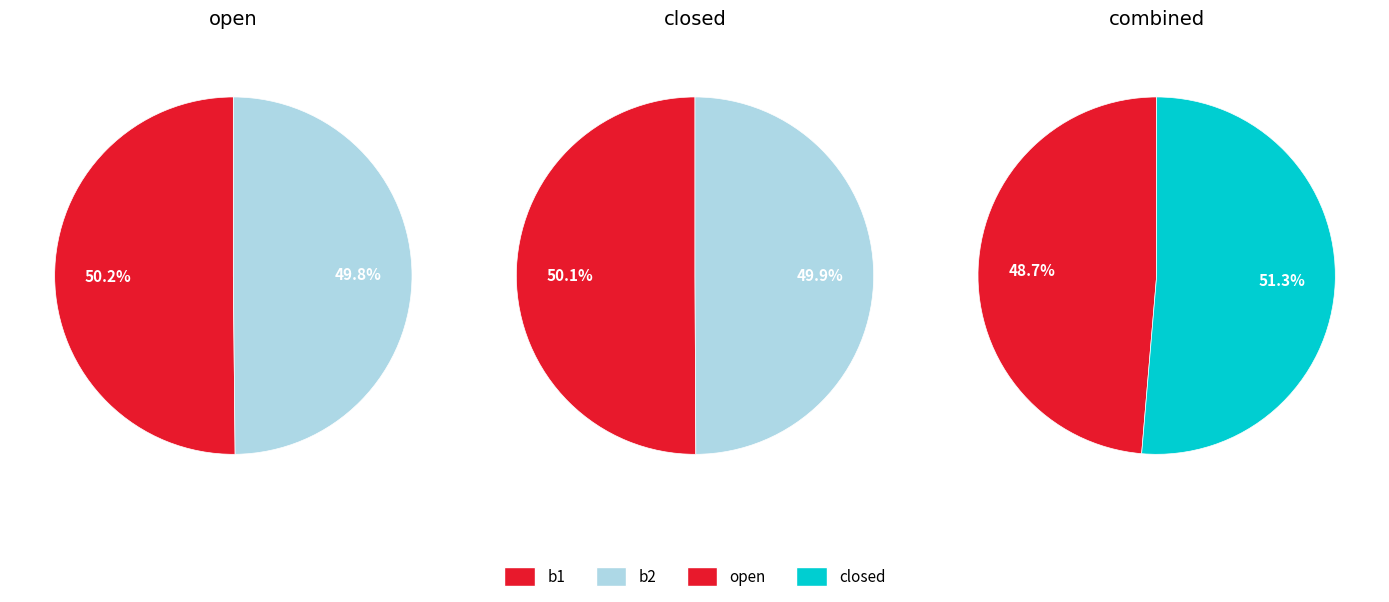

Is it true that 2 is 1% of the pie?

False